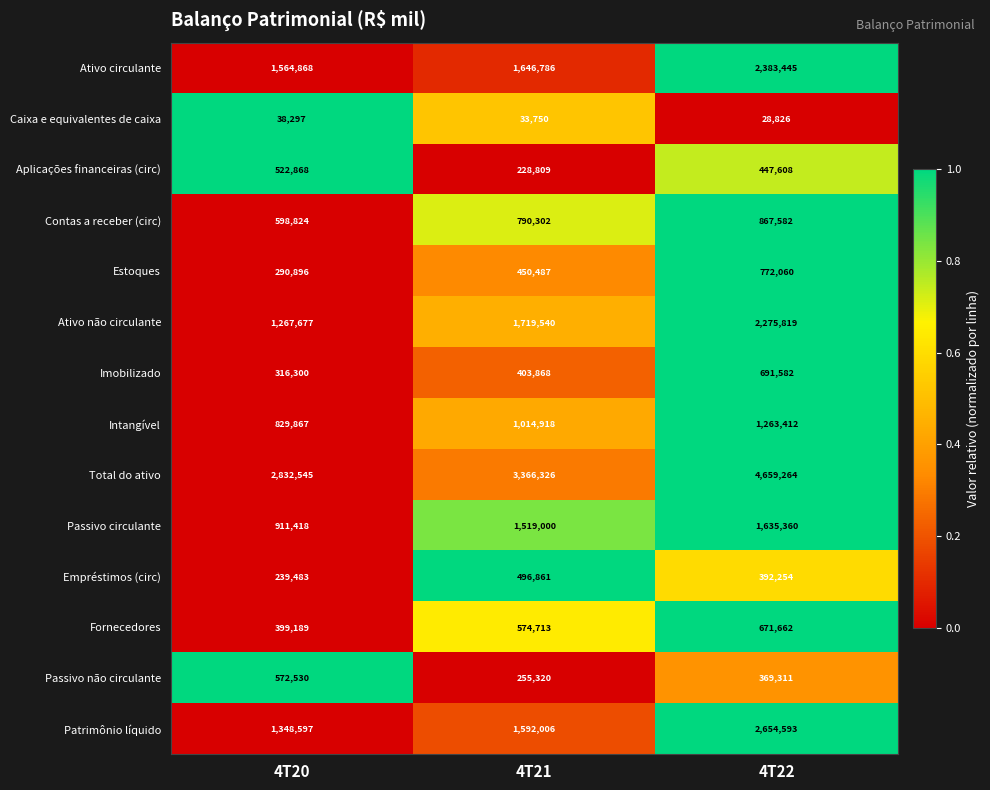

Read the Caixa e equivalentes de caixa value at 4T22, to the nearest 100.

28800